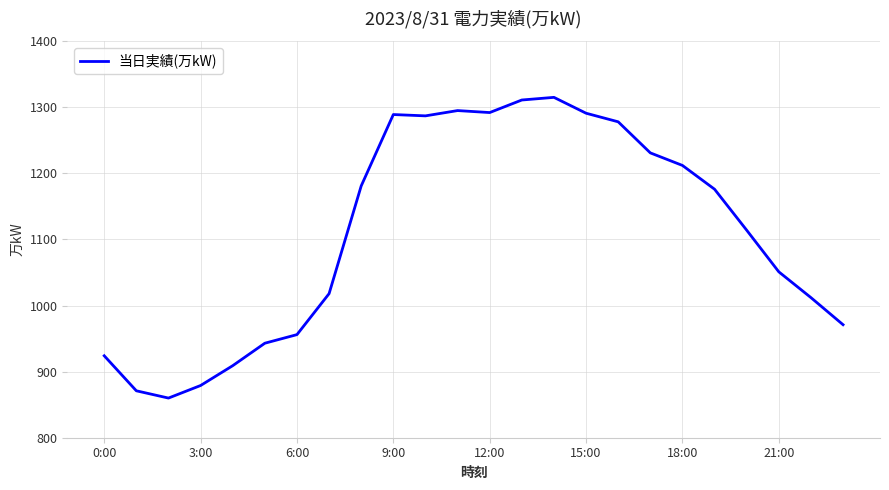

What is the minimum value shown in the chart?

860